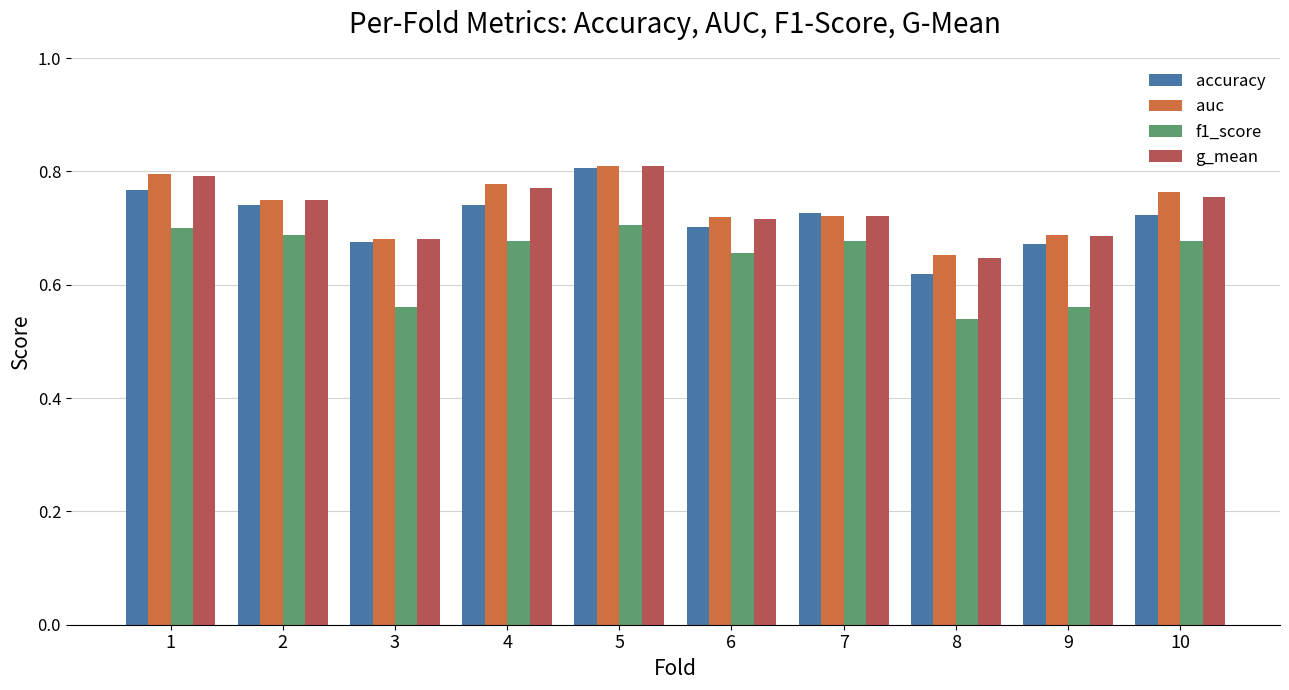

Count the g_mean values in the range 0 to 1.

10